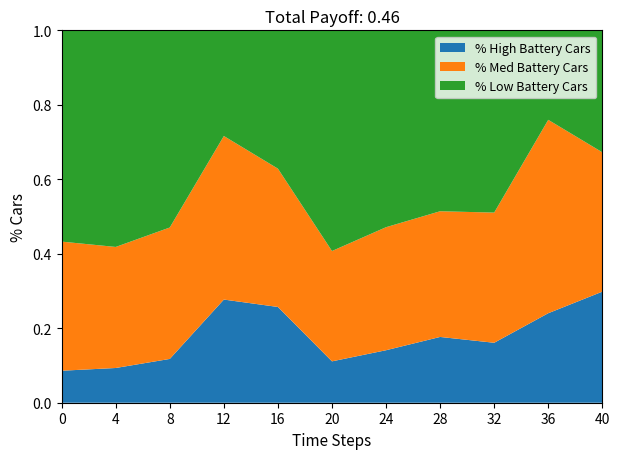

Is it true that % High Battery Cars equals 0.1 at 16?

False